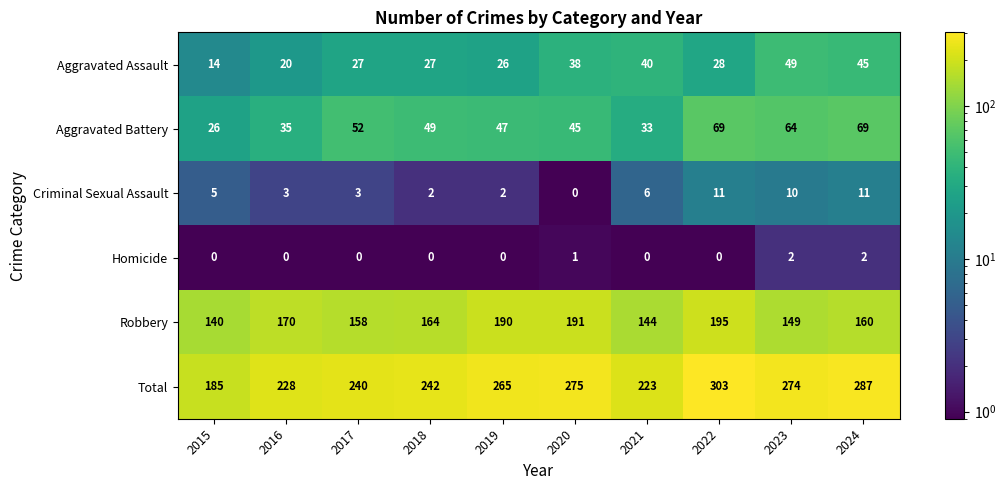

What is the difference between the Total values at 2021 and 2024?

64